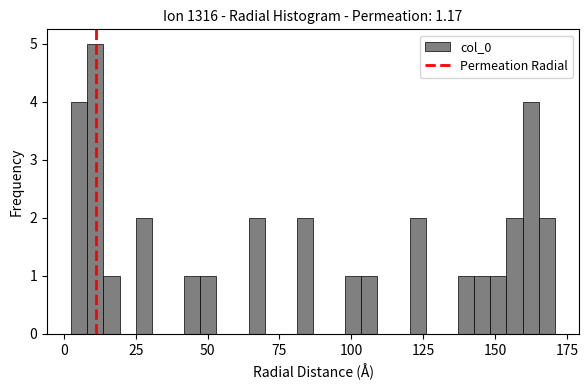

Read against the x-axis, roughly where is the centre of the tallest bar?

10